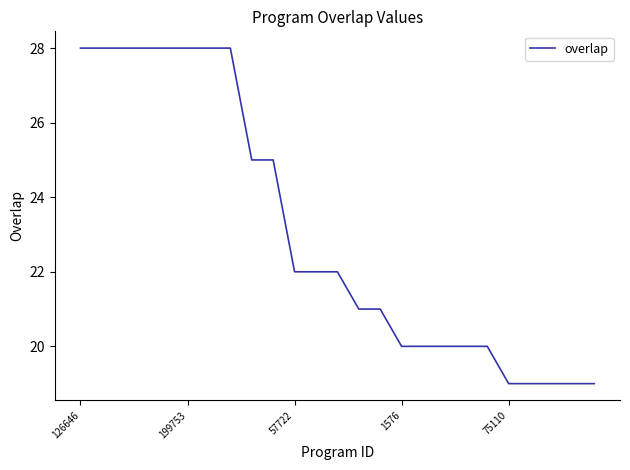

What is the average value?

23